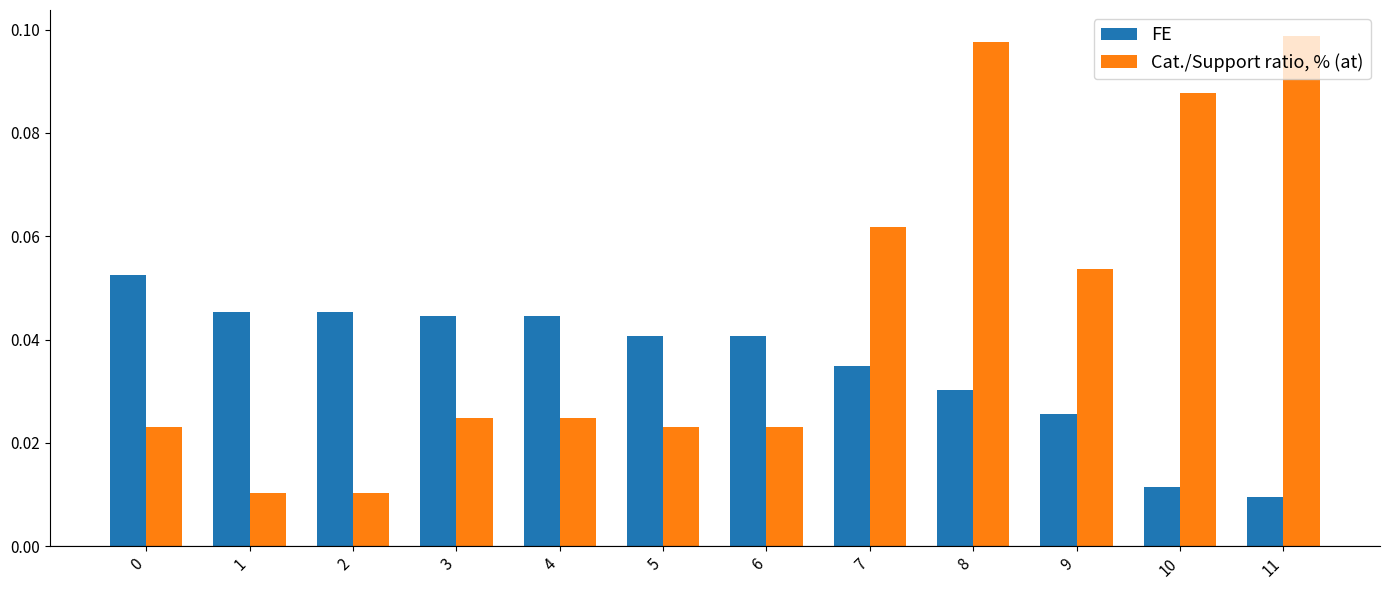

Where is FE nearest to the value 0?

11